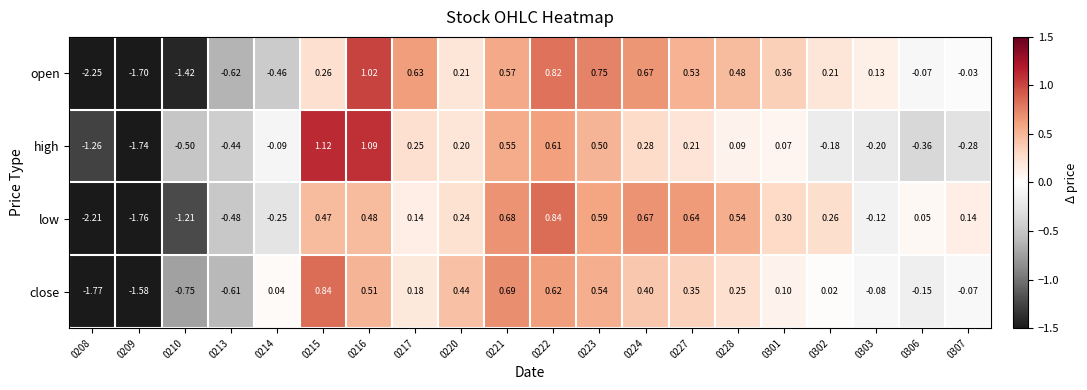

Is the value of close at 0301 greater than the value of low at 0213?

Yes